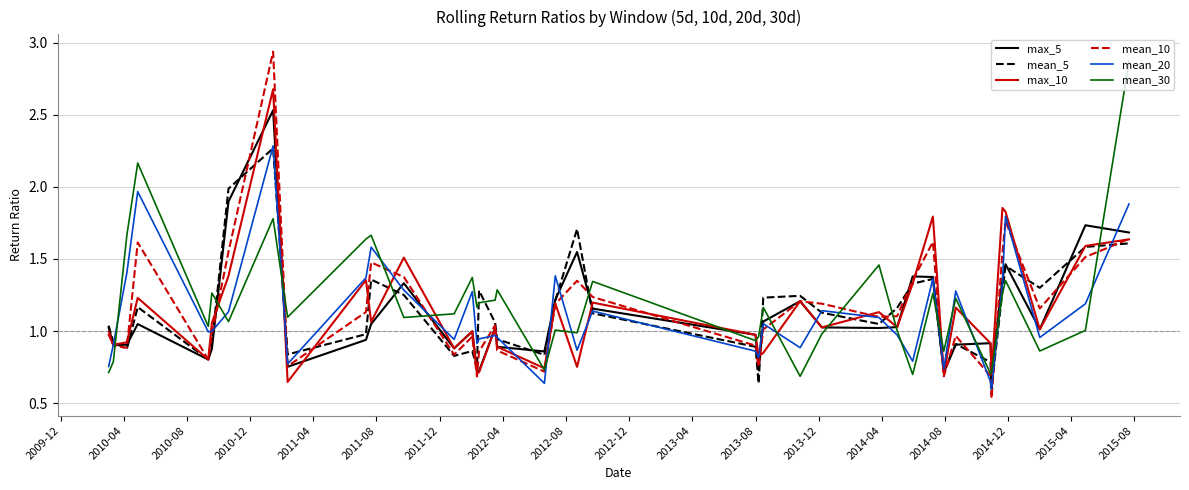

What is the maximum value for max_10?

2.7